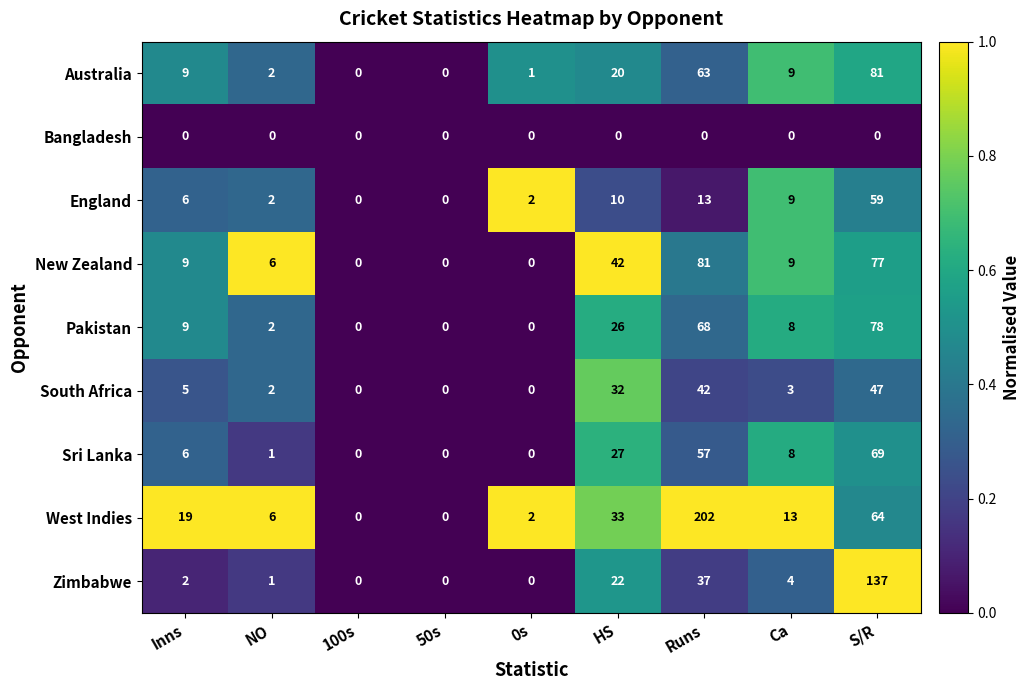

The value of Zimbabwe at HS is 22. True or false?

True